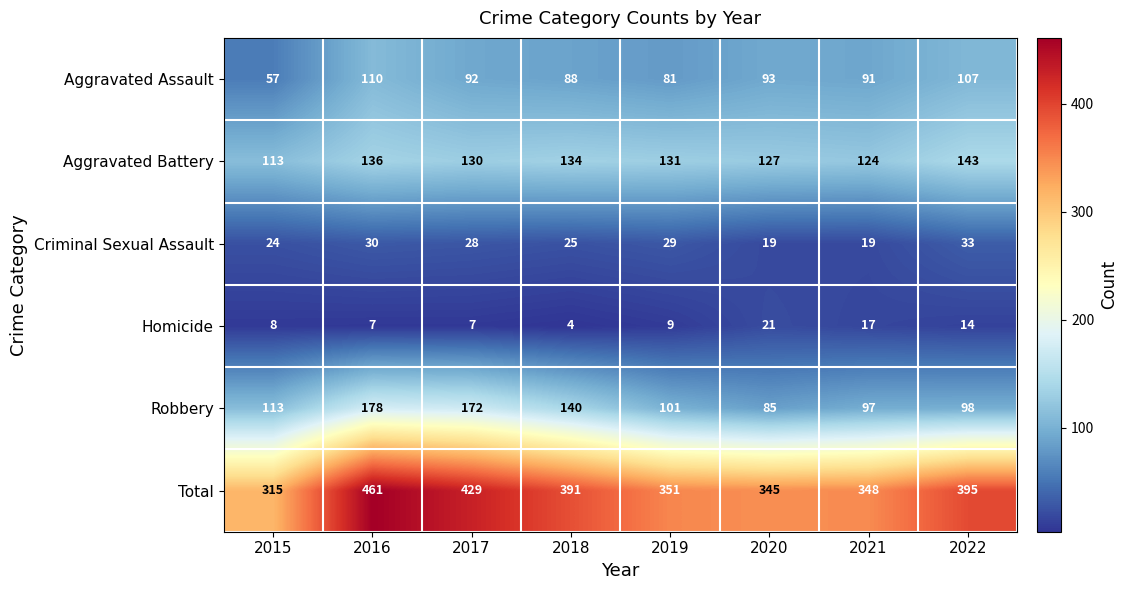

Which category has the highest value across all series?

2016